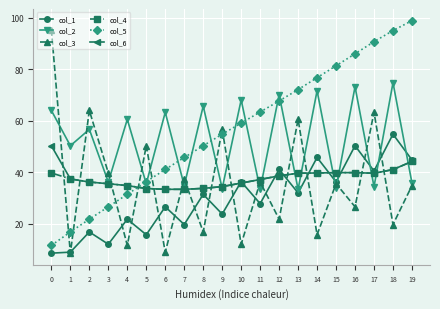

The col_2 series shows 59.3 at 11. True or false?

False